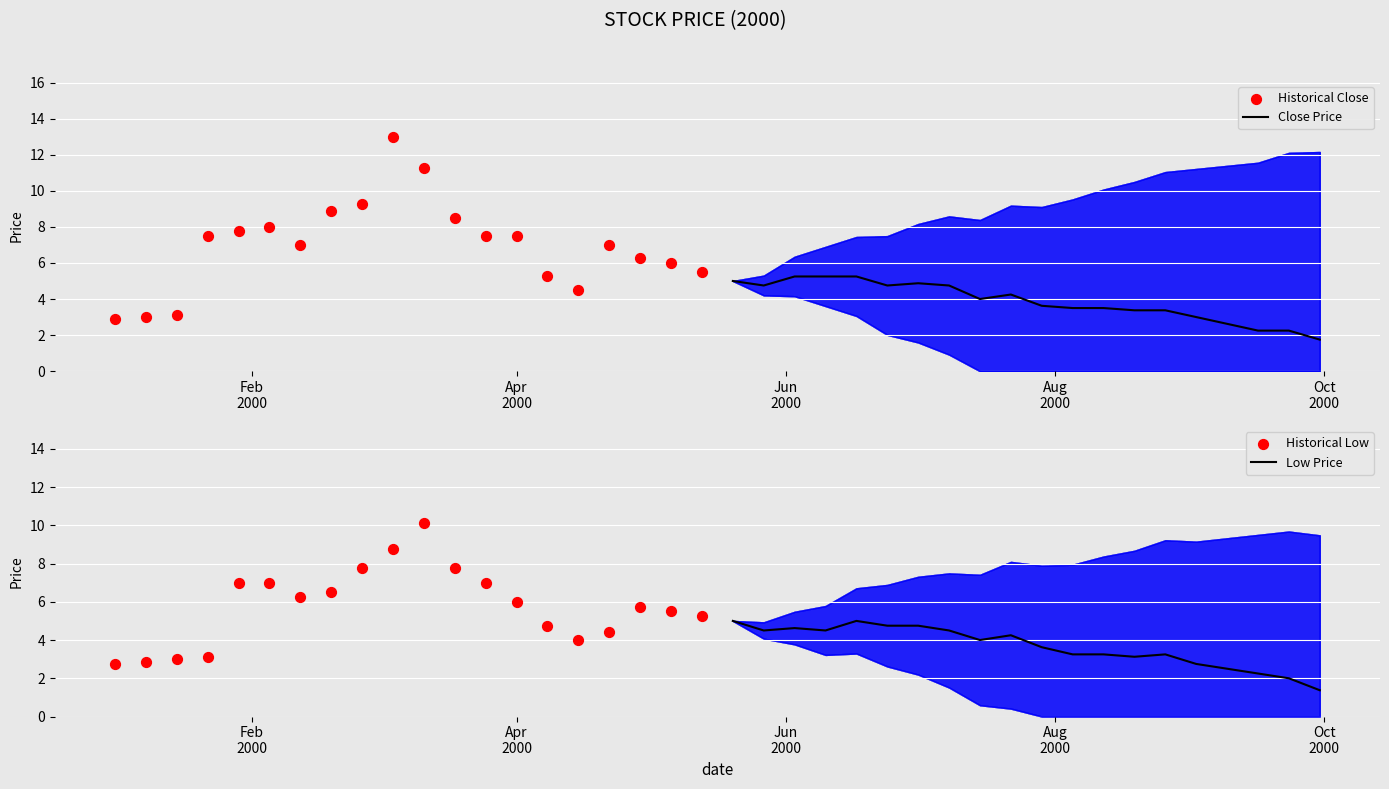

What are all the series names shown in the legend?

Close Price, Historical Close, Low Price, Historical Low